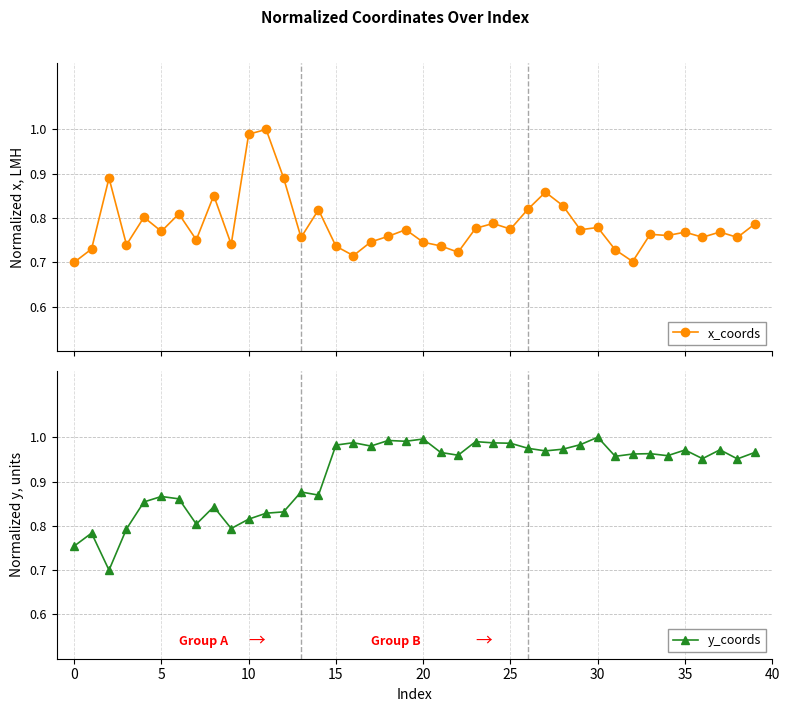

What is the difference between the highest and lowest values at 16?

0.3